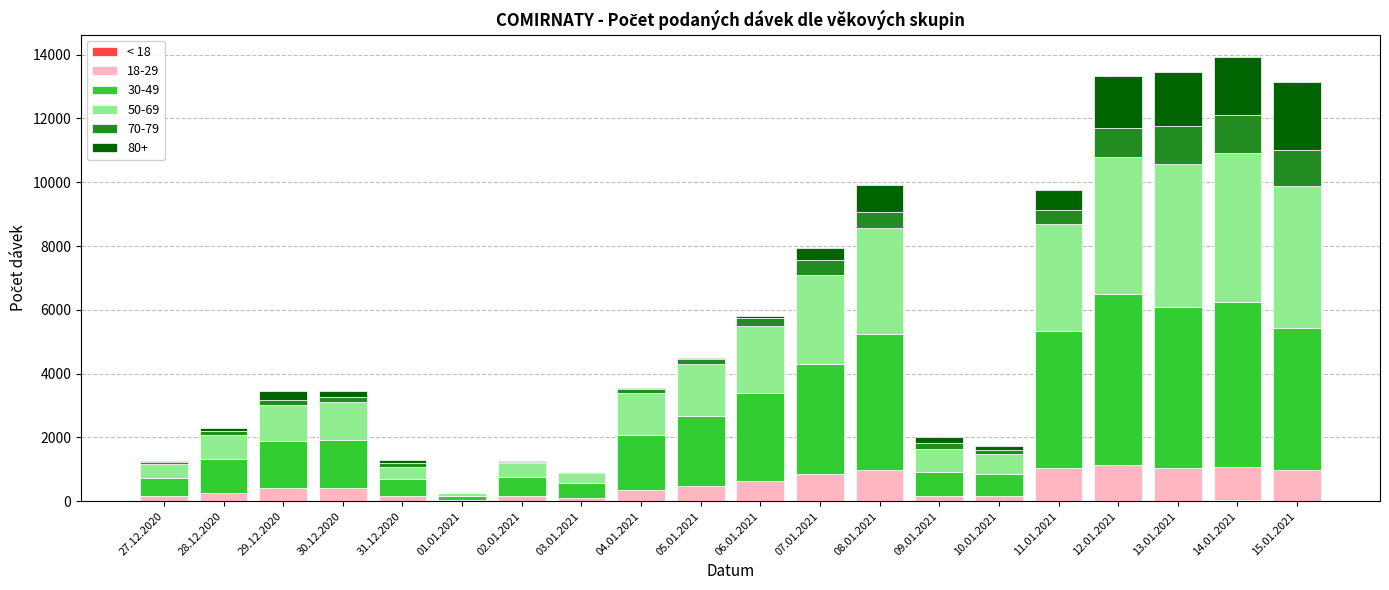

Does the chart contain stacked bars?

Yes